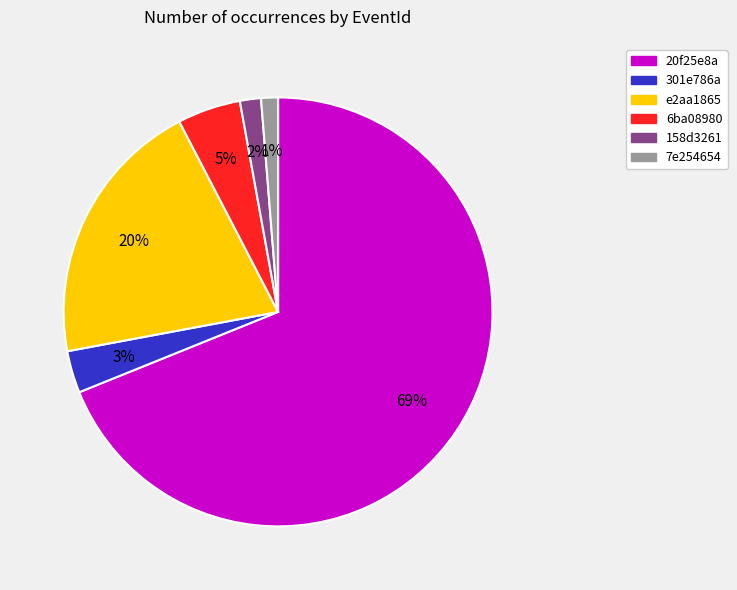

To the nearest percent, what portion does e2aa1865 represent?

20%